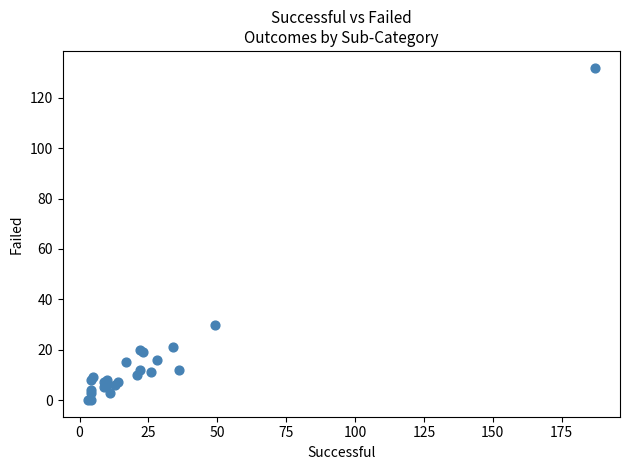

What Y value in the scatter plot is closest to 66?

30